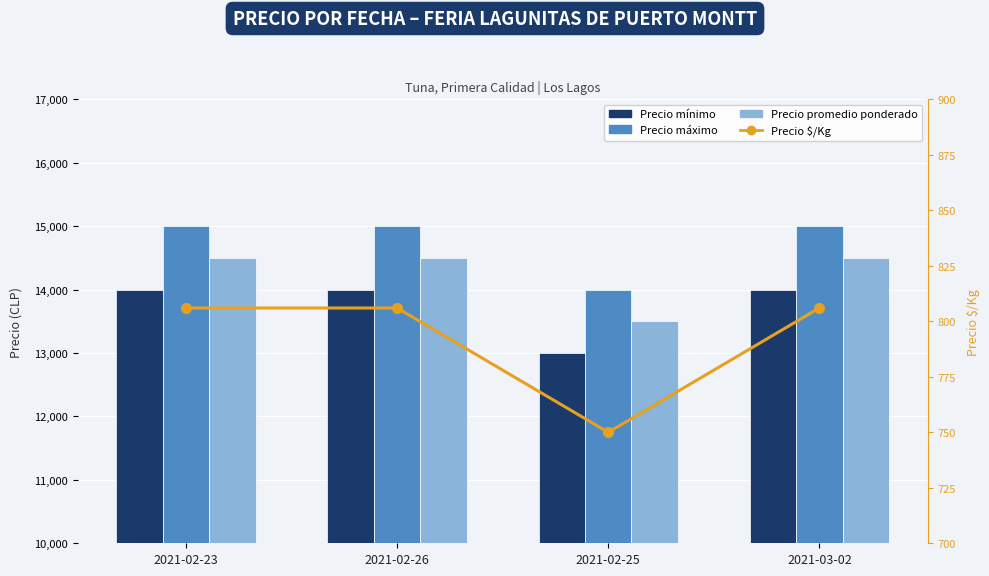

Which series has the largest total across all categories?

Precio máximo